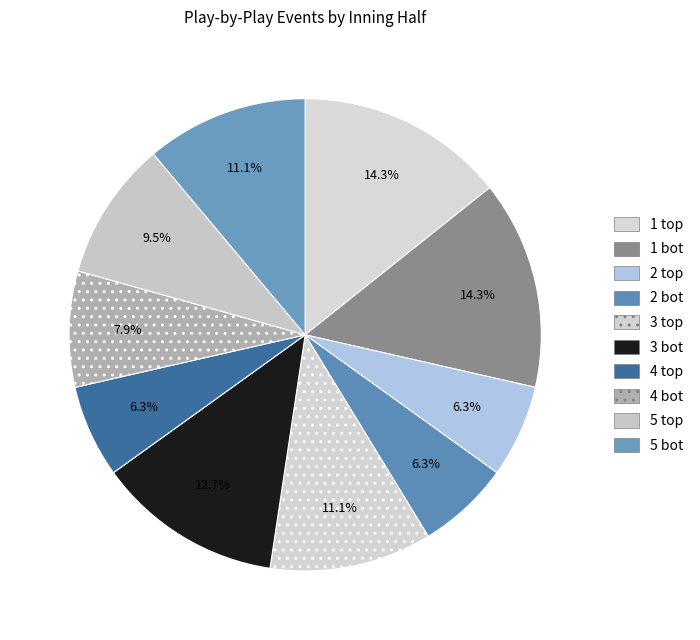

How many segments does this pie chart have?

10